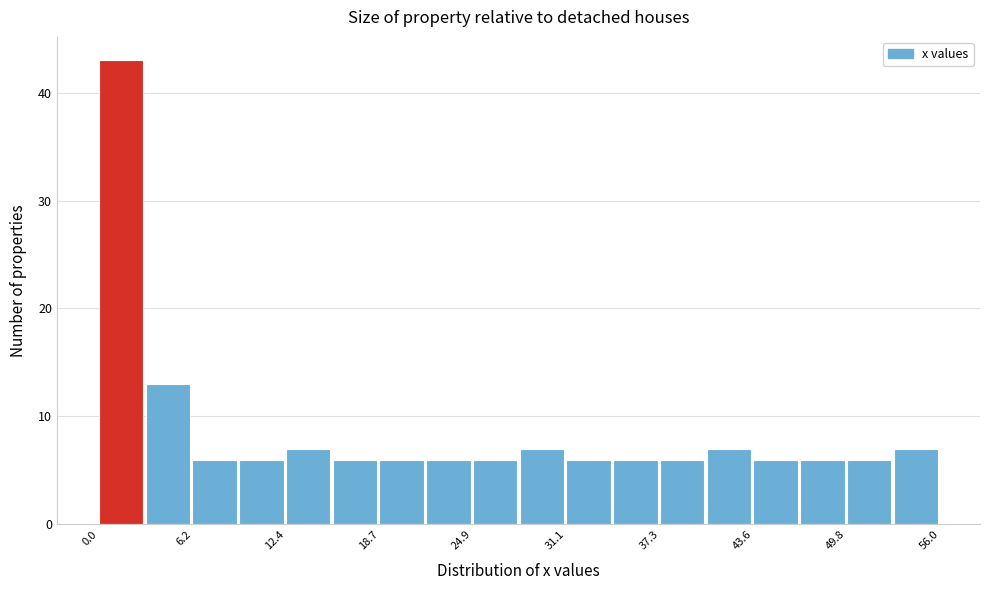

Around what value on the x-axis is the tallest bar? Give the approximate position of its centre, as read against the axis.

1